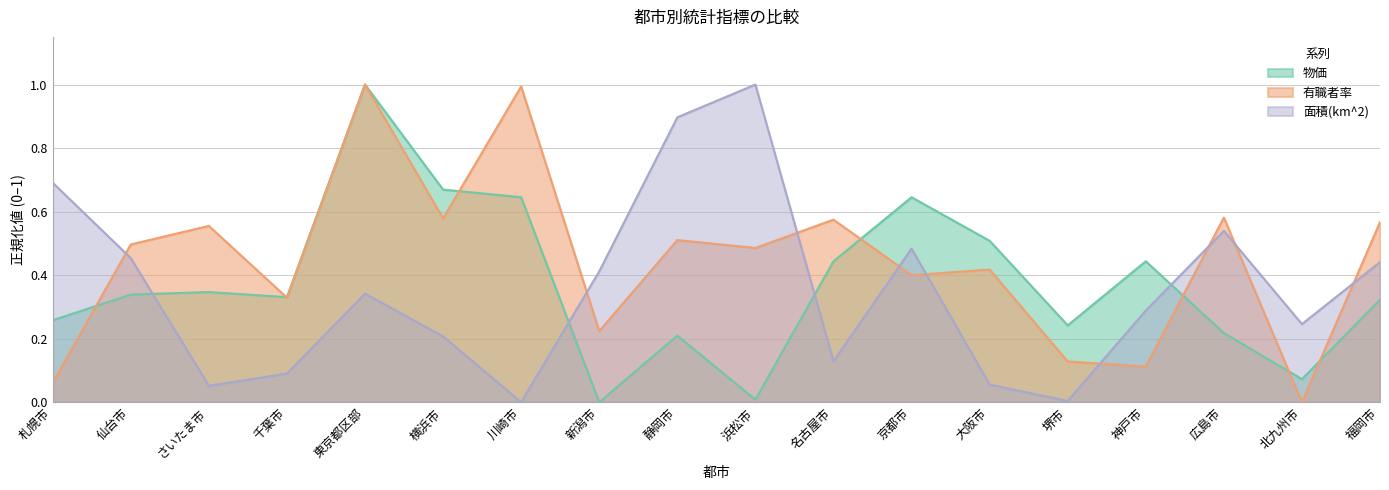

True or false: 面積(km^2)_scaled has a value of 0.2 at 名古屋市.

False